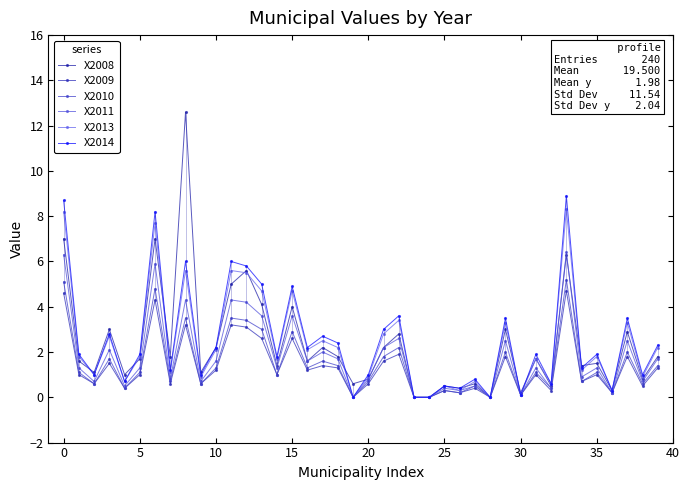

What is the sum of all X2009 values?

53.8